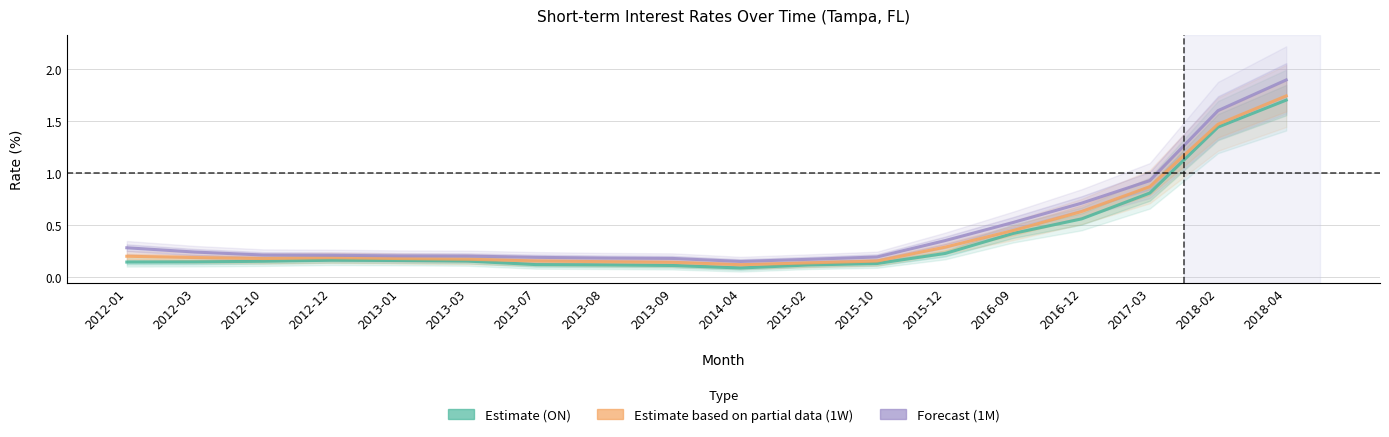

What is the difference between the highest and lowest values at 2014-04?

0.1